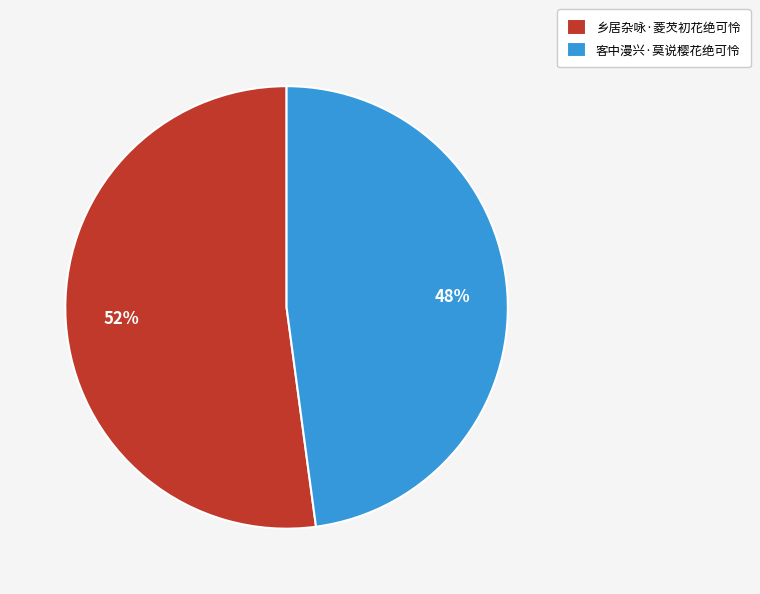

Rank the categories by value from highest to lowest.

乡居杂咏·菱芡初花绝可怜, 客中漫兴·莫说樱花绝可怜